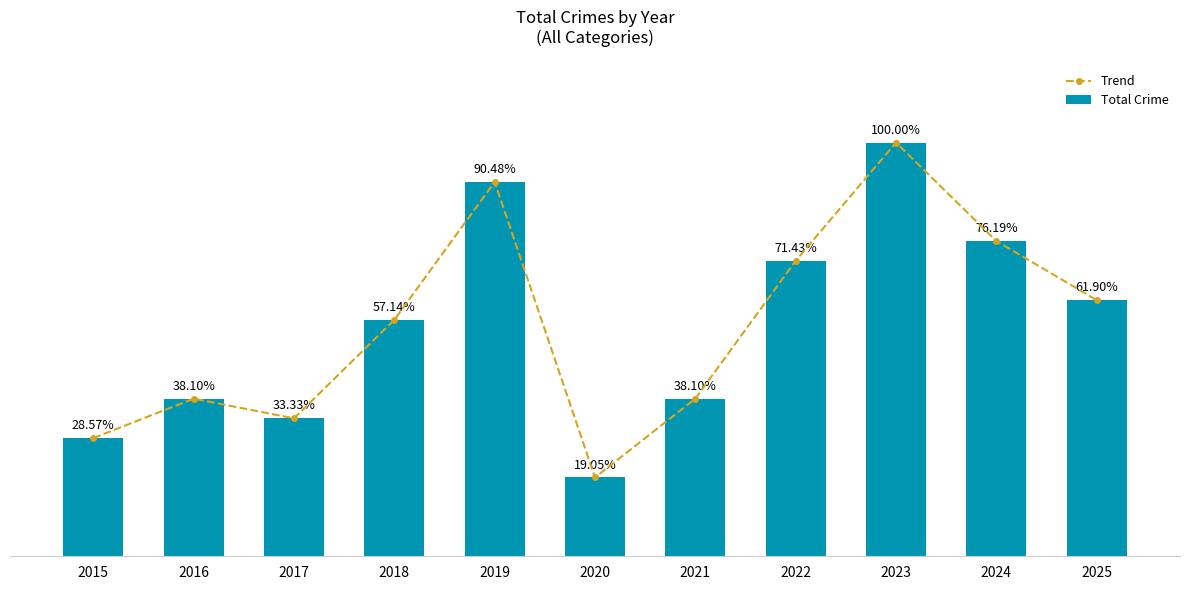

What is the value of the Trend bar at the 8th from the left?

15